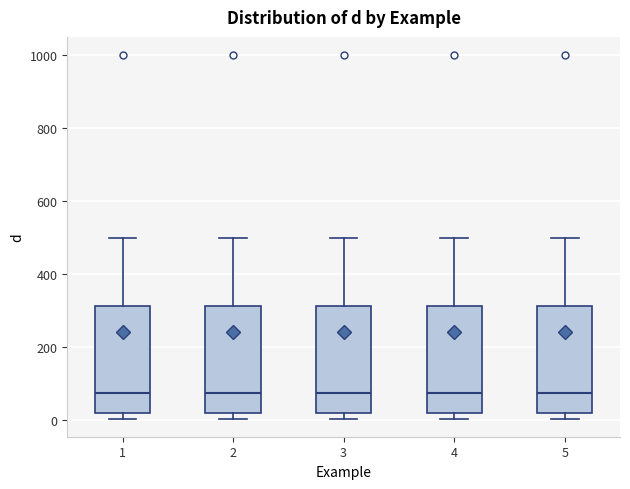

Where is the upper edge of the box at x = 5 on the y-axis? The values are not printed on the chart, so give them approximately, as read against the axis.

320